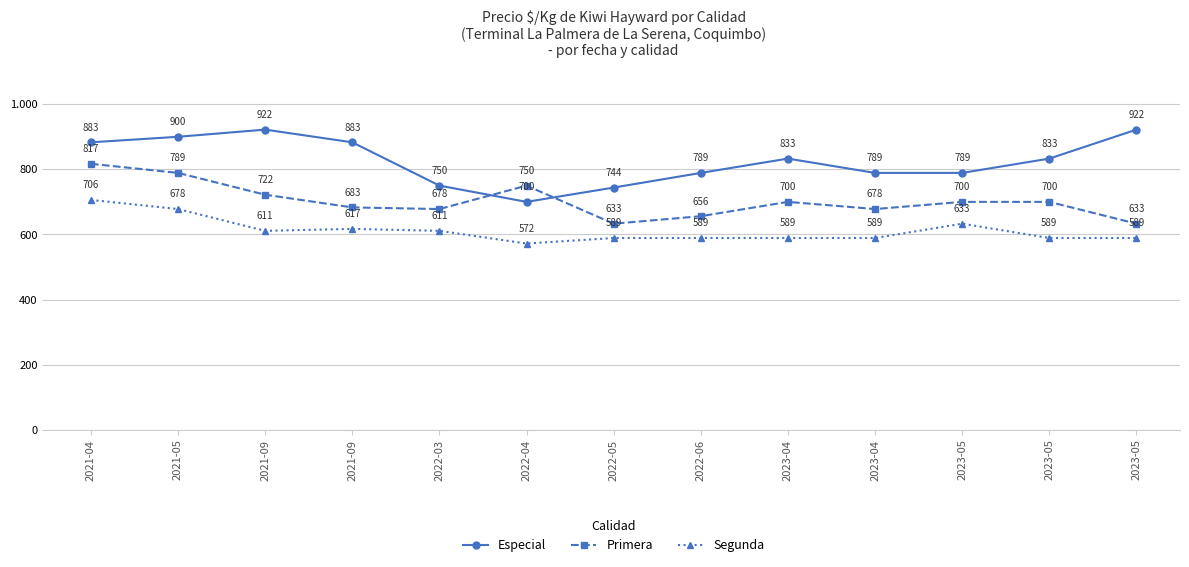

Which has a higher value, 2023-04 or 2021-09?

2021-09